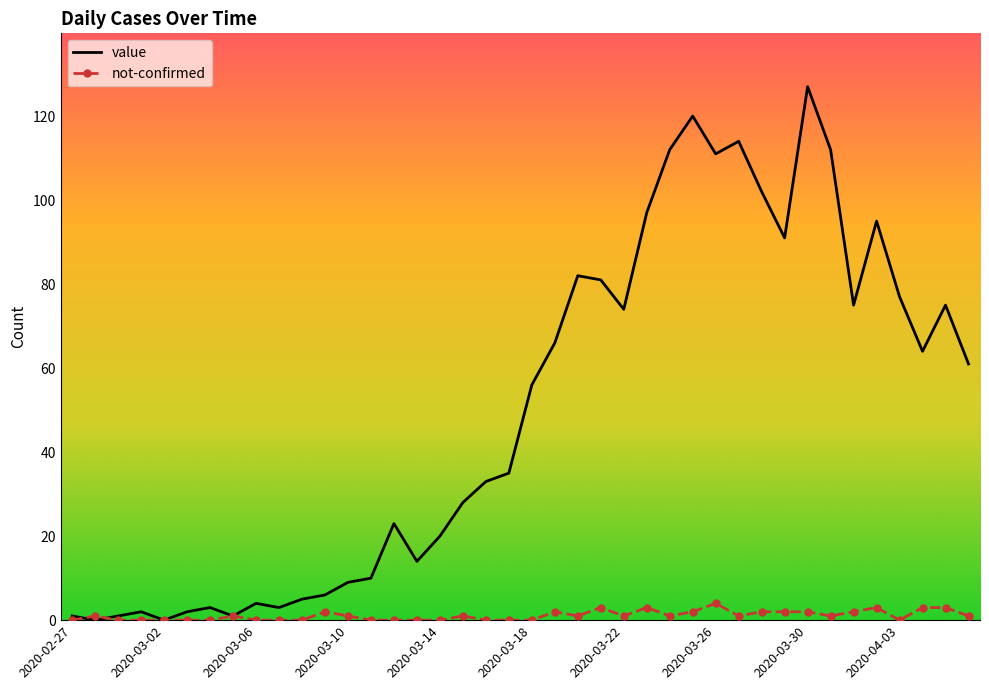

Which series has the widest spread of values?

value